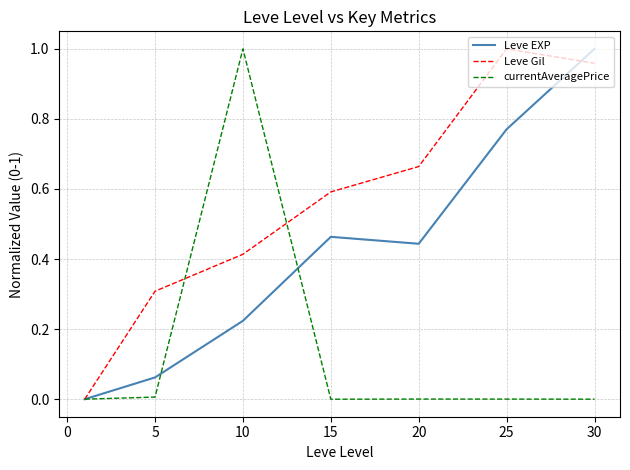

Which series has the largest total across all categories?

Leve Gil